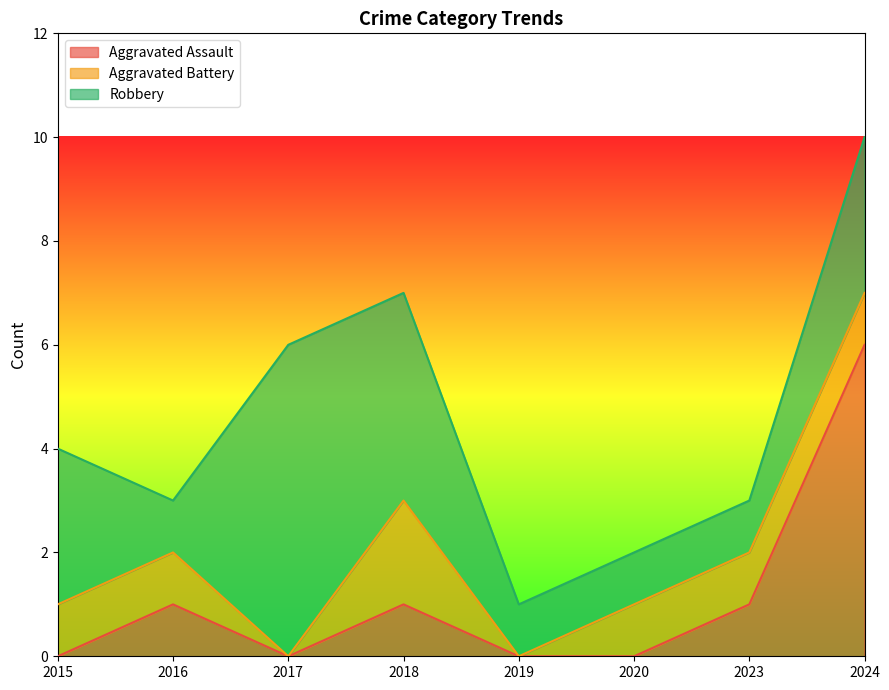

Rank the categories by Aggravated Assault value from lowest to highest.

2015, 2017, 2019, 2020, 2016, 2018, 2023, 2024